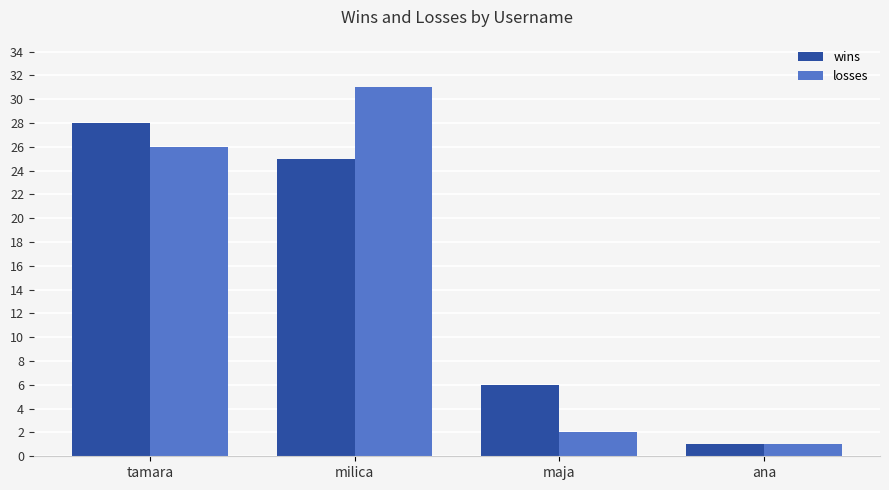

How many data points in wins are less than 25?

2